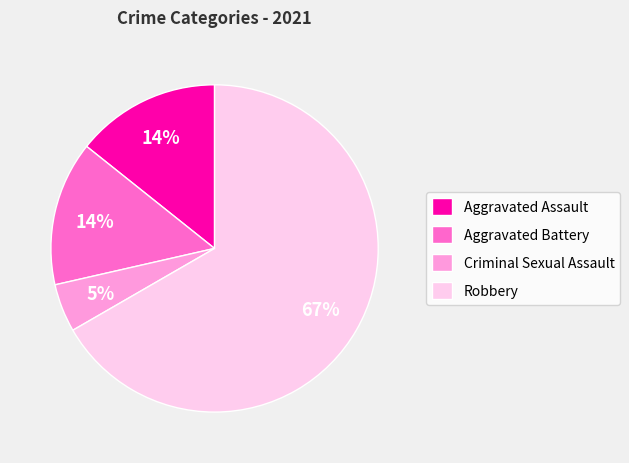

Do Aggravated Battery and Robbery together represent more than half of the pie?

Yes